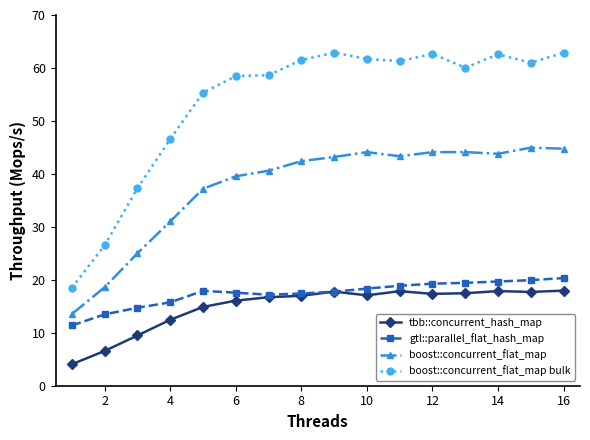

What is the minimum value shown in the chart?

4.1